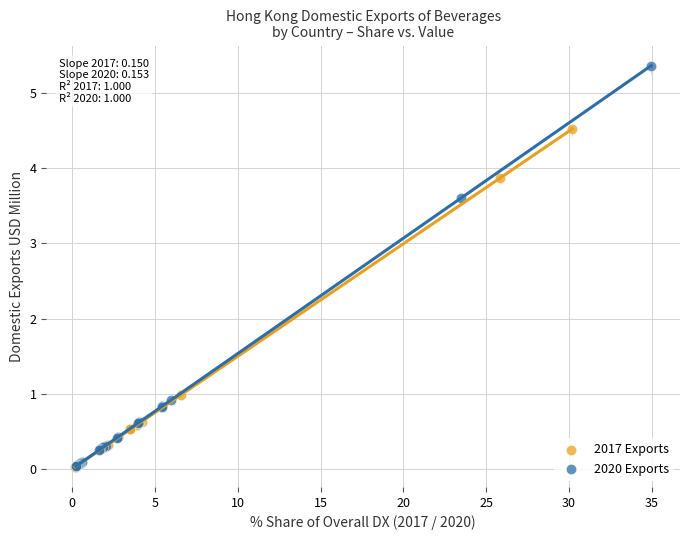

Which series has the widest spread of Y values?

2020 Exports